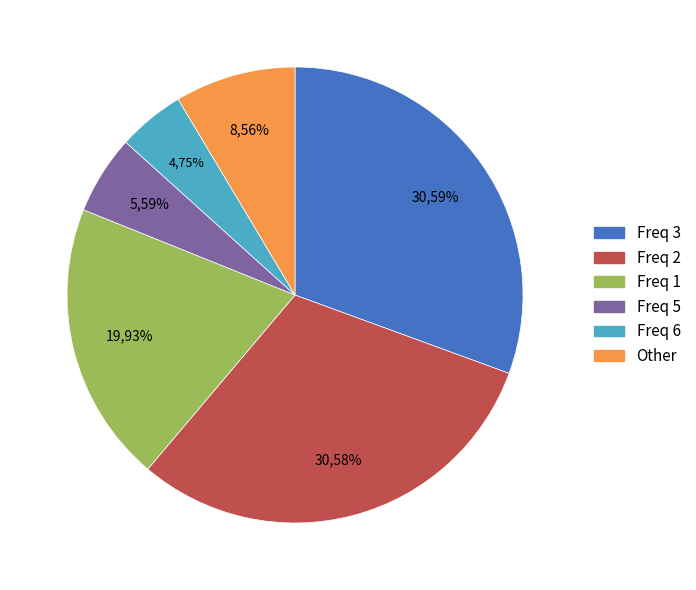

Does 20 account for over 50% of the chart?

No